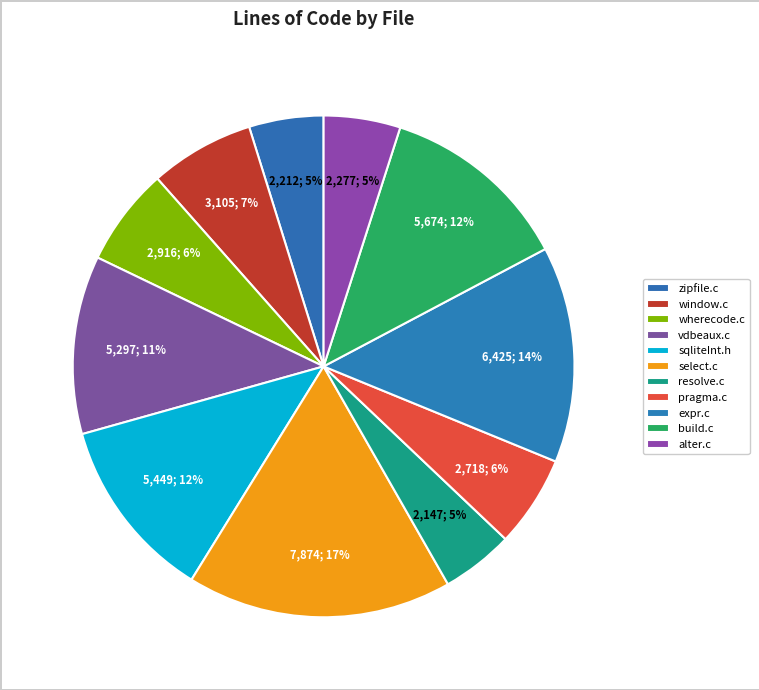

Approximately how many times larger is the value at expr.c compared to pragma.c?

2.4